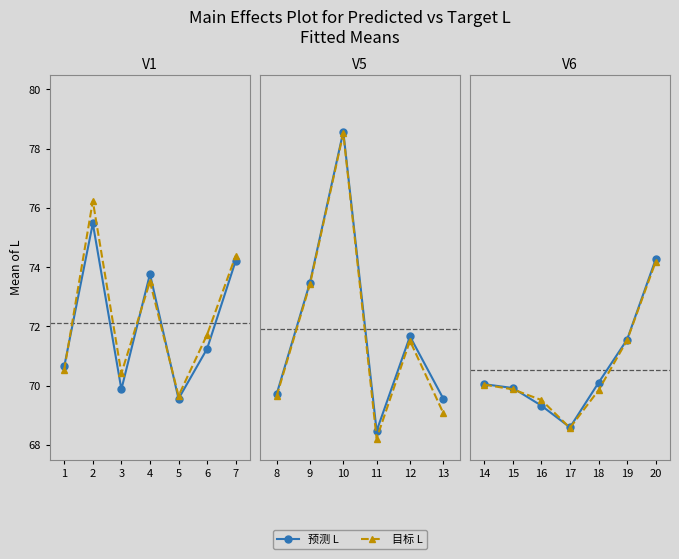

What is the value of the 目标 L point at the 3rd from the left?

69.5